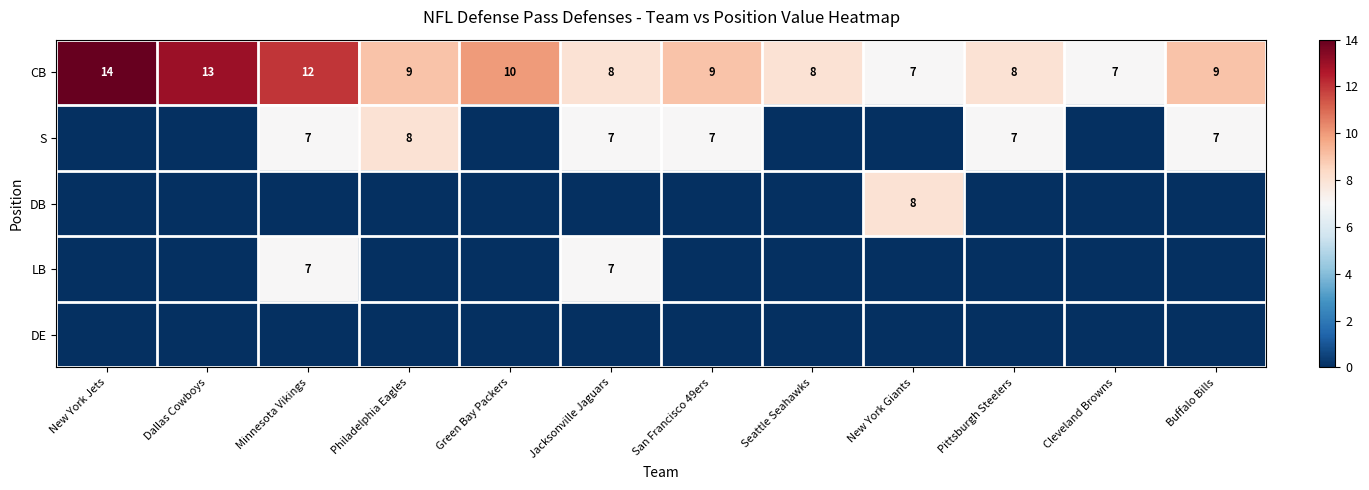

The value of CB at Cleveland Browns is 7. True or false?

True